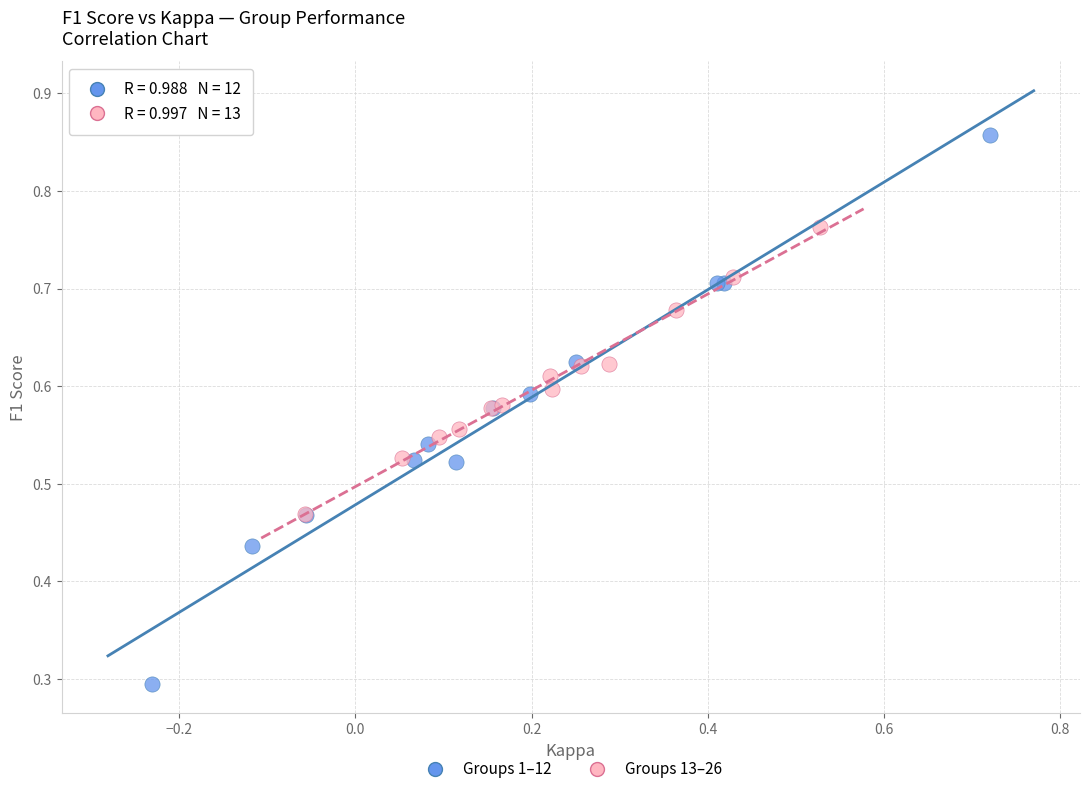

Which series has the largest Y range (max minus min)?

Groups 1–12